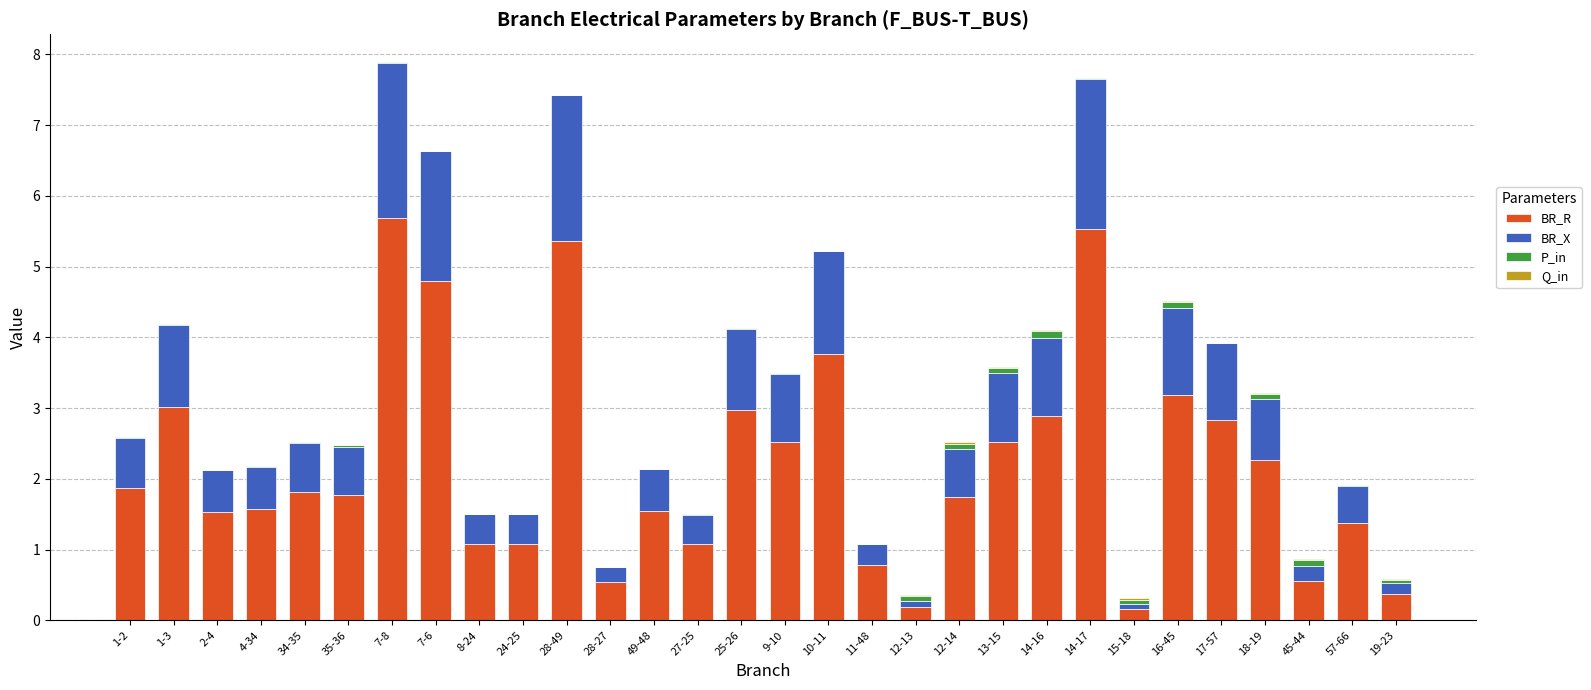

What is the sum of all BR_R values?

66.4